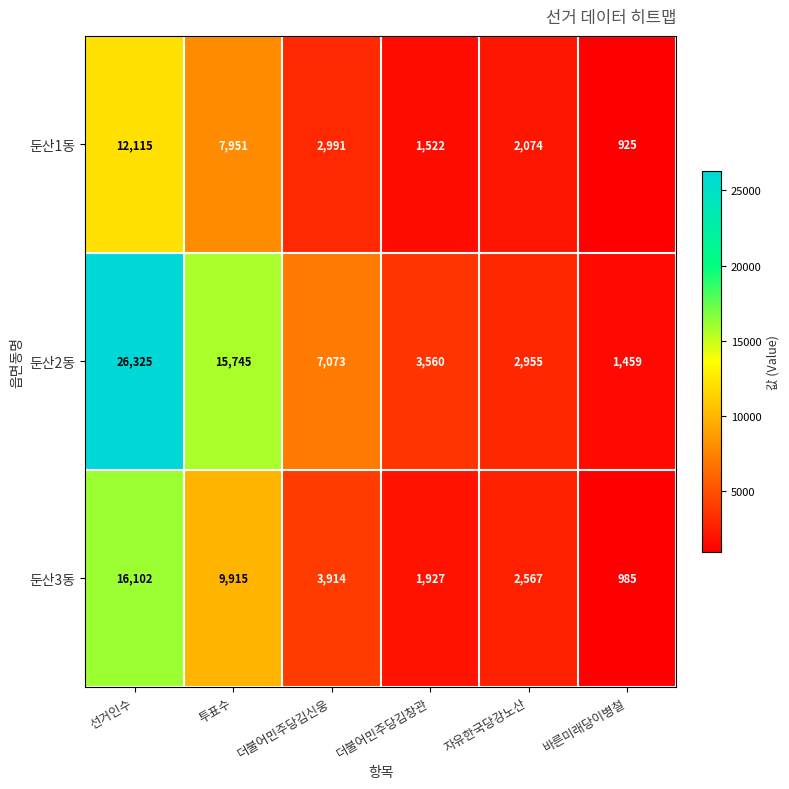

How many categories are shown in the chart?

6